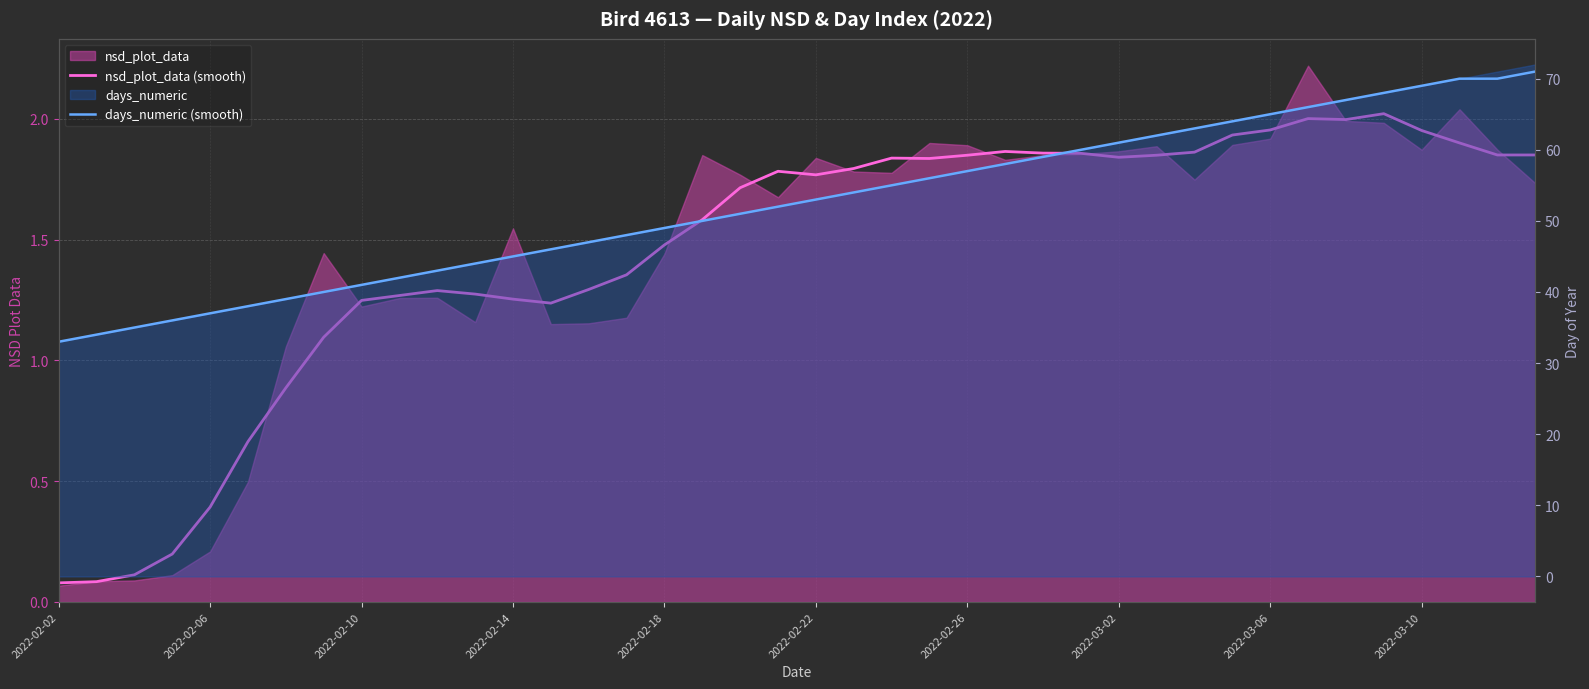

What is the maximum value for nsd_plot_data (smooth)?

2.0